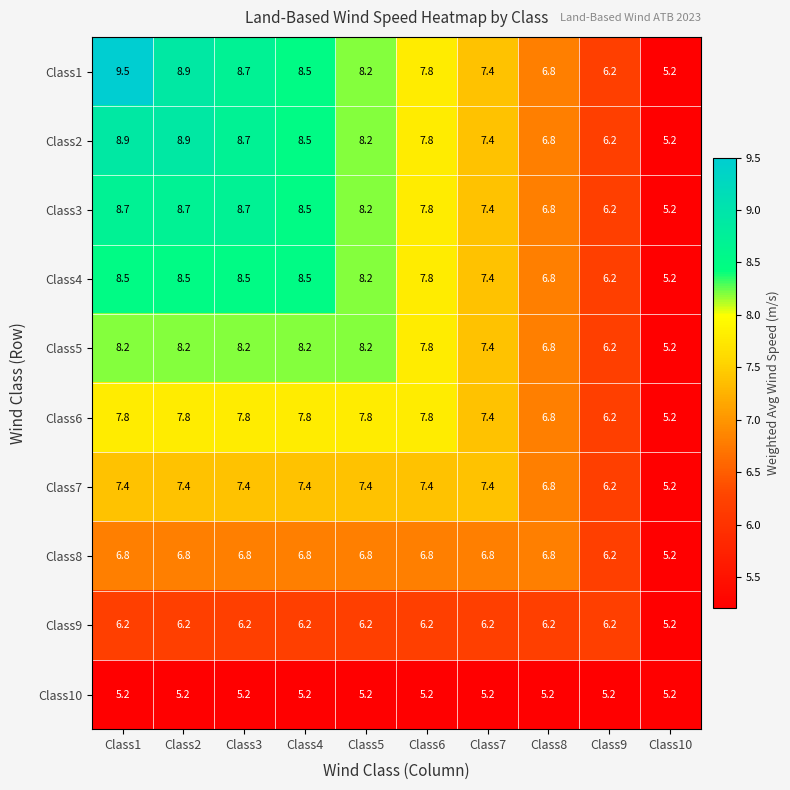

Between Class1 and Class6, which series saw the biggest shift?

Class1